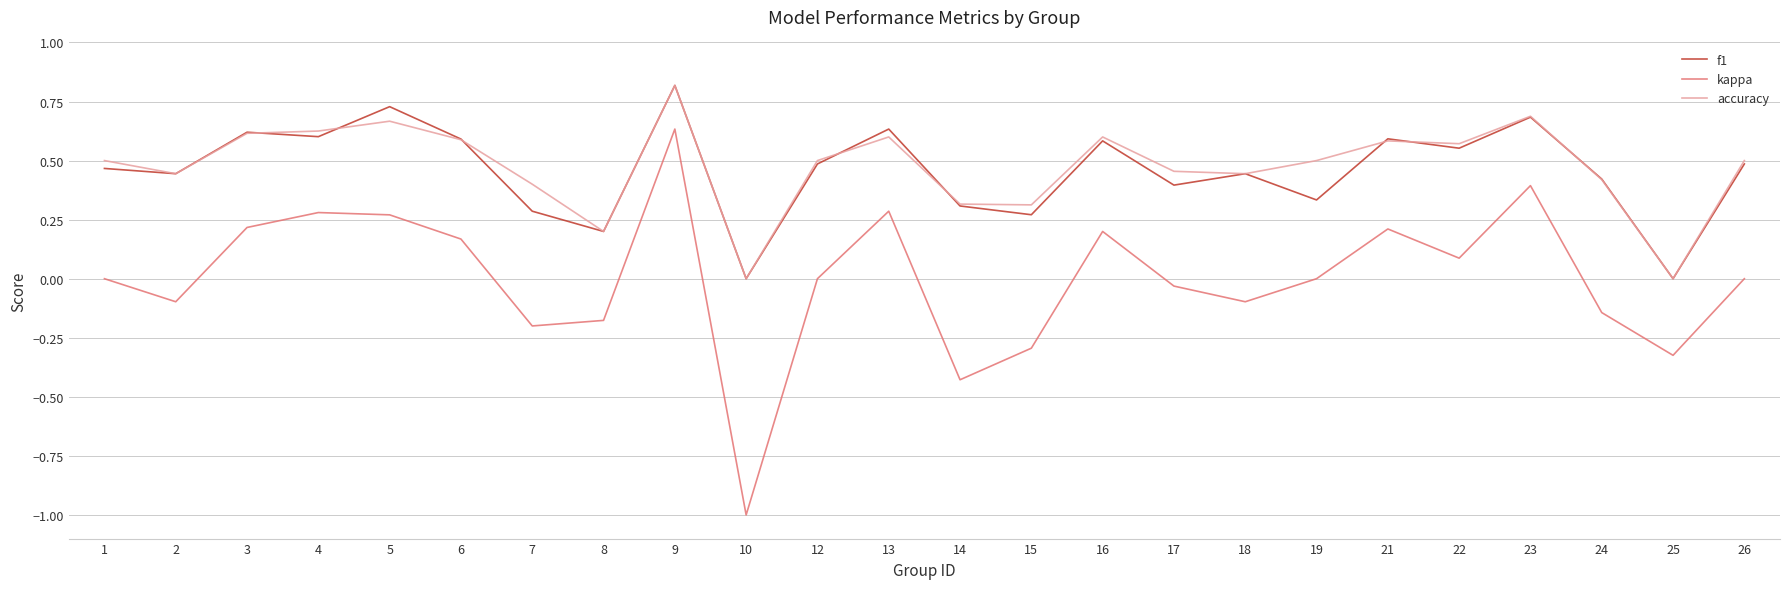

True or false: f1 and kappa intersect in this chart.

False